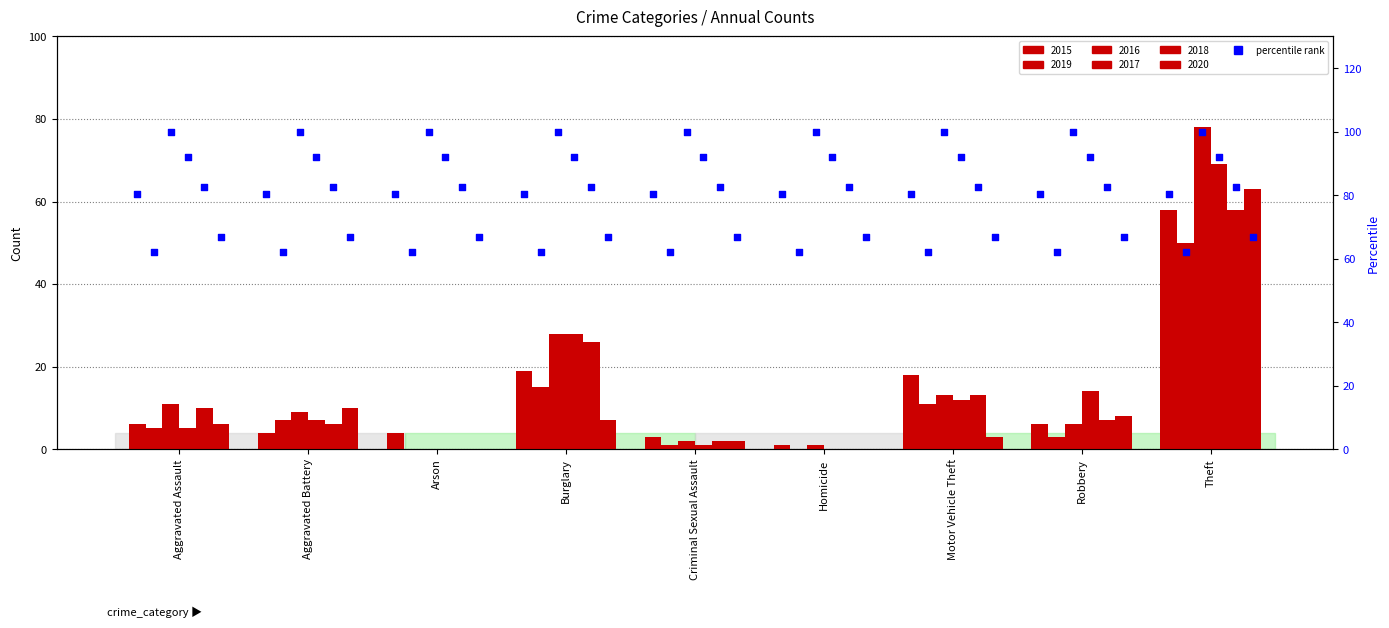

Is the value of 2017 at Homicide greater than the value of 2016 at Aggravated Assault?

No